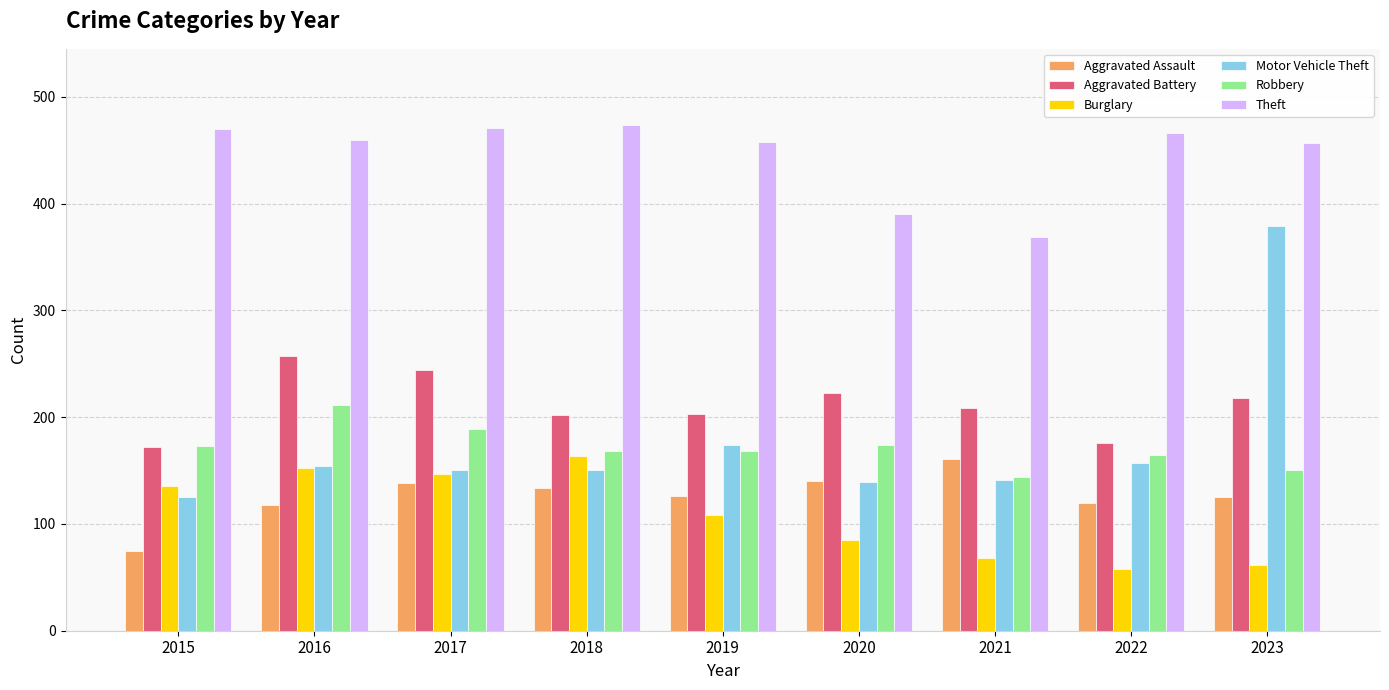

What is the value of the Robbery bar at the 5th from the left?

168